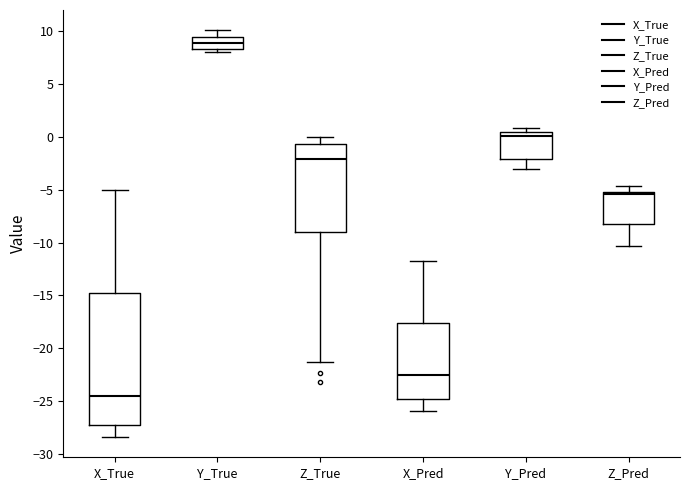

Which box has the highest median line?

Y_True